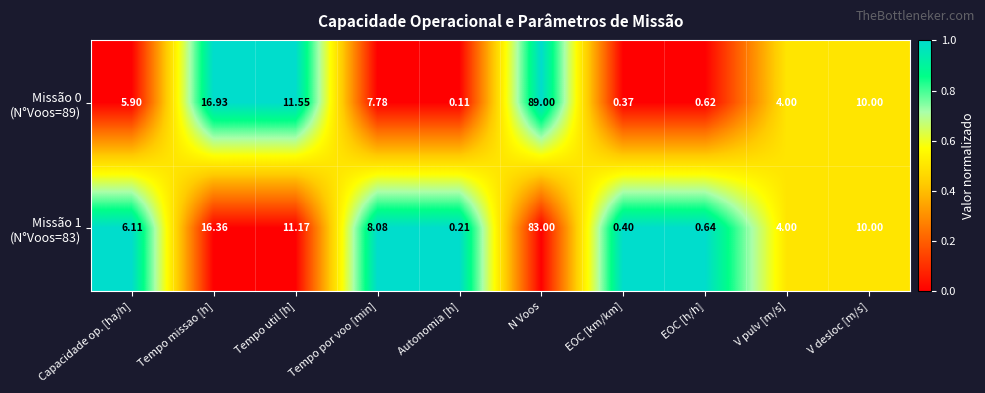

Which label corresponds to the largest value in the chart?

N Voos